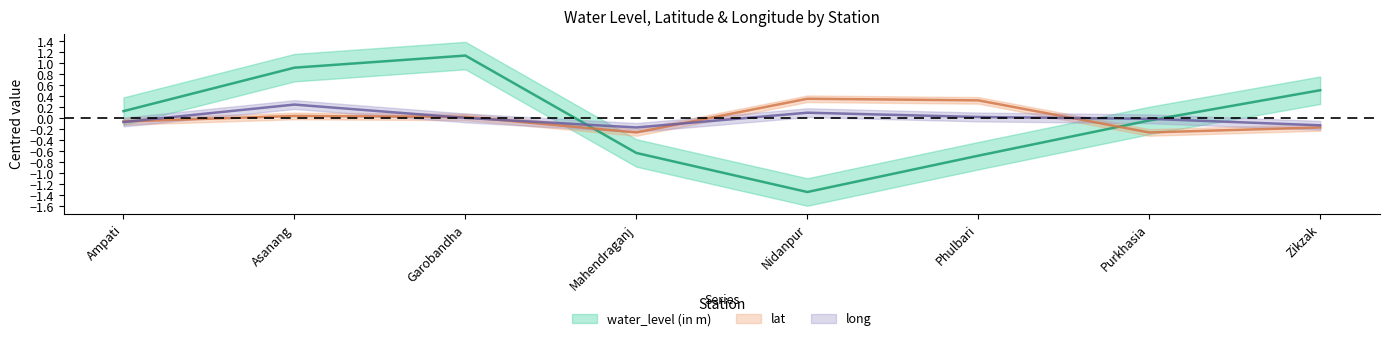

True or false: long has more than 2 interior local peaks.

False